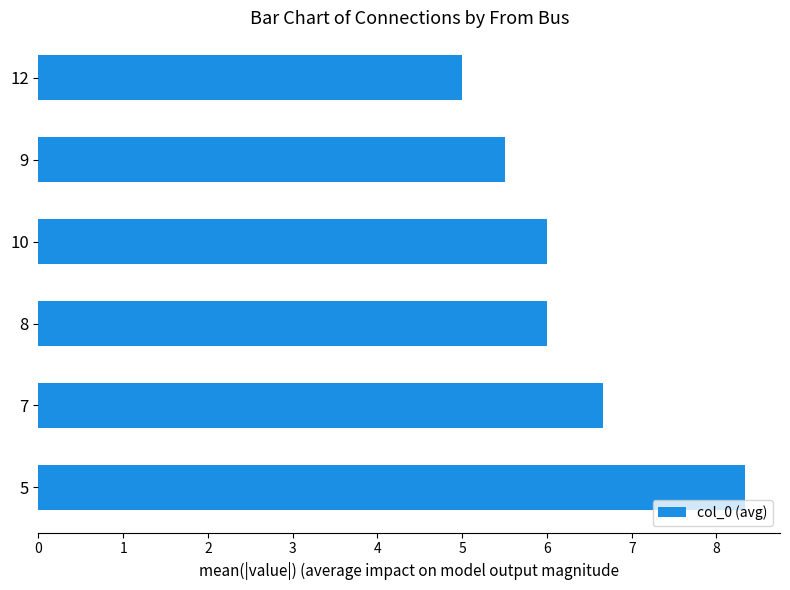

Approximately how many times larger is the value at 9 compared to 5?

0.7